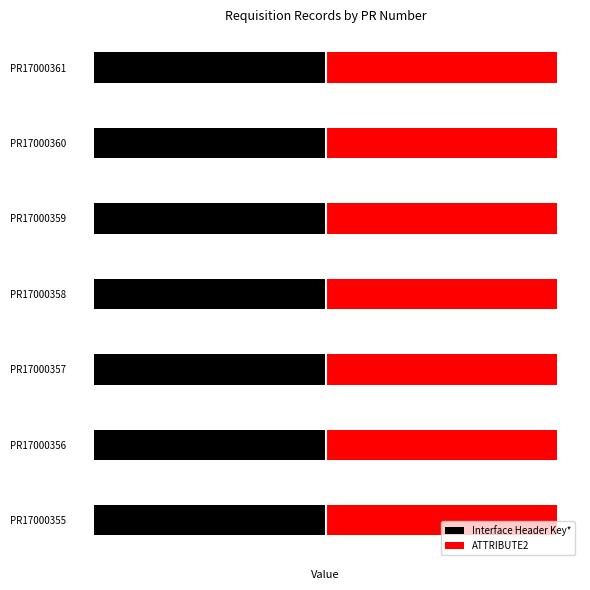

True or false: ATTRIBUTE2 has a value of 8.7 at PR17000361.

False